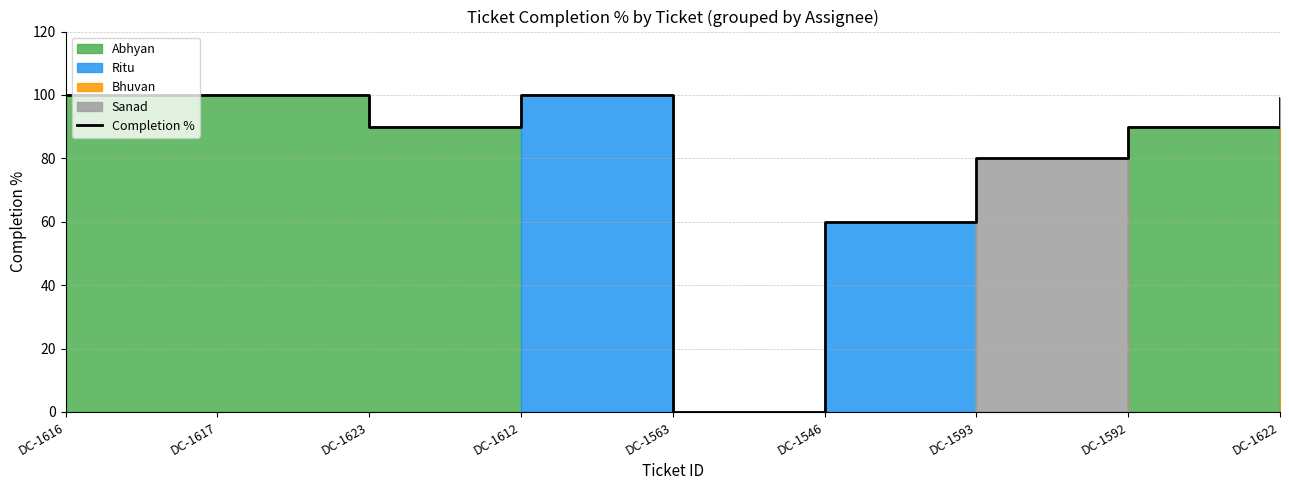

Reading left to right, extract all data points from this chart.

DC-1616=100	DC-1617=100	DC-1623=90	DC-1612=100	DC-1563=0	DC-1546=60	DC-1593=80	DC-1592=90	DC-1622=99